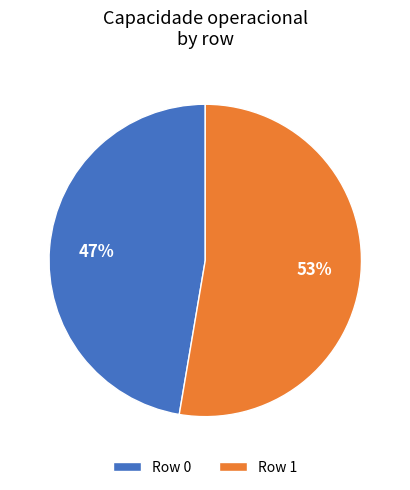

What percentage is the Row 1 slice, to the nearest percent?

53%